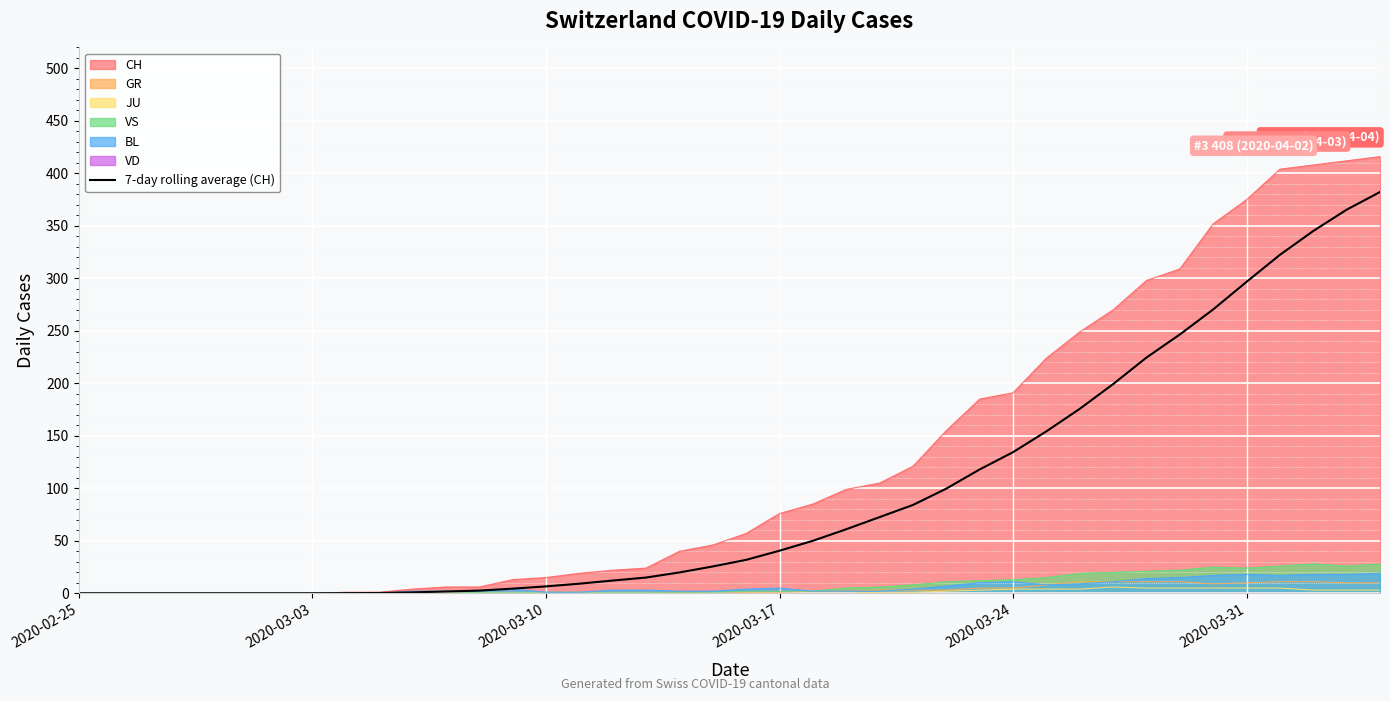

How many values are below 31?

20